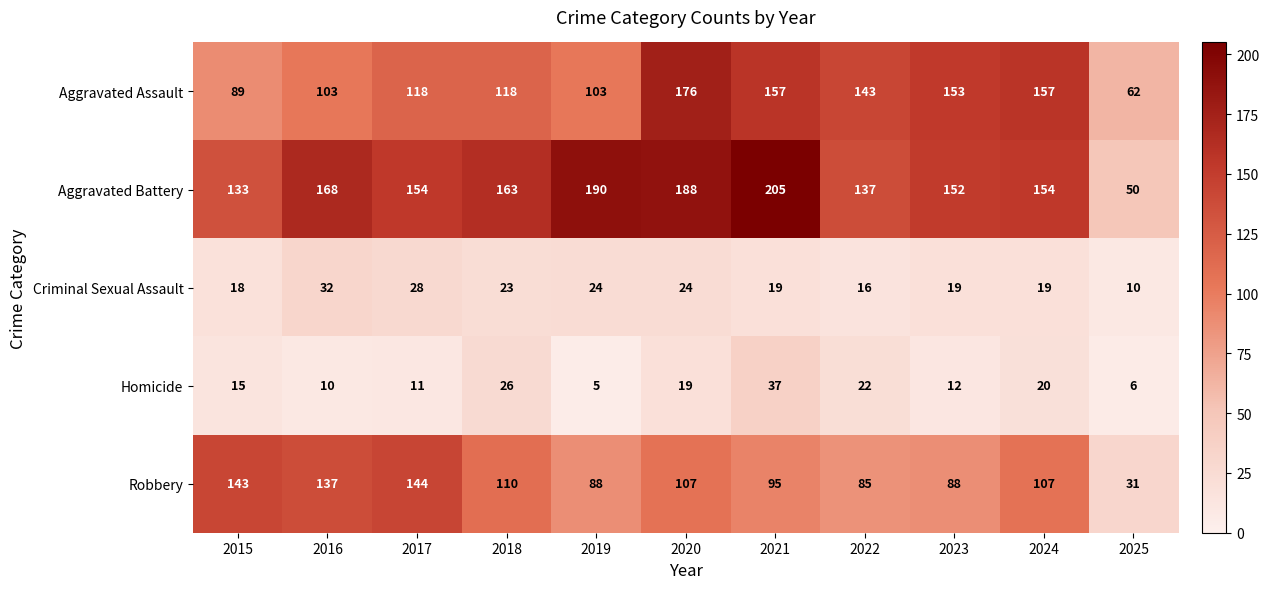

What is the sum of all Aggravated Battery values?

1694